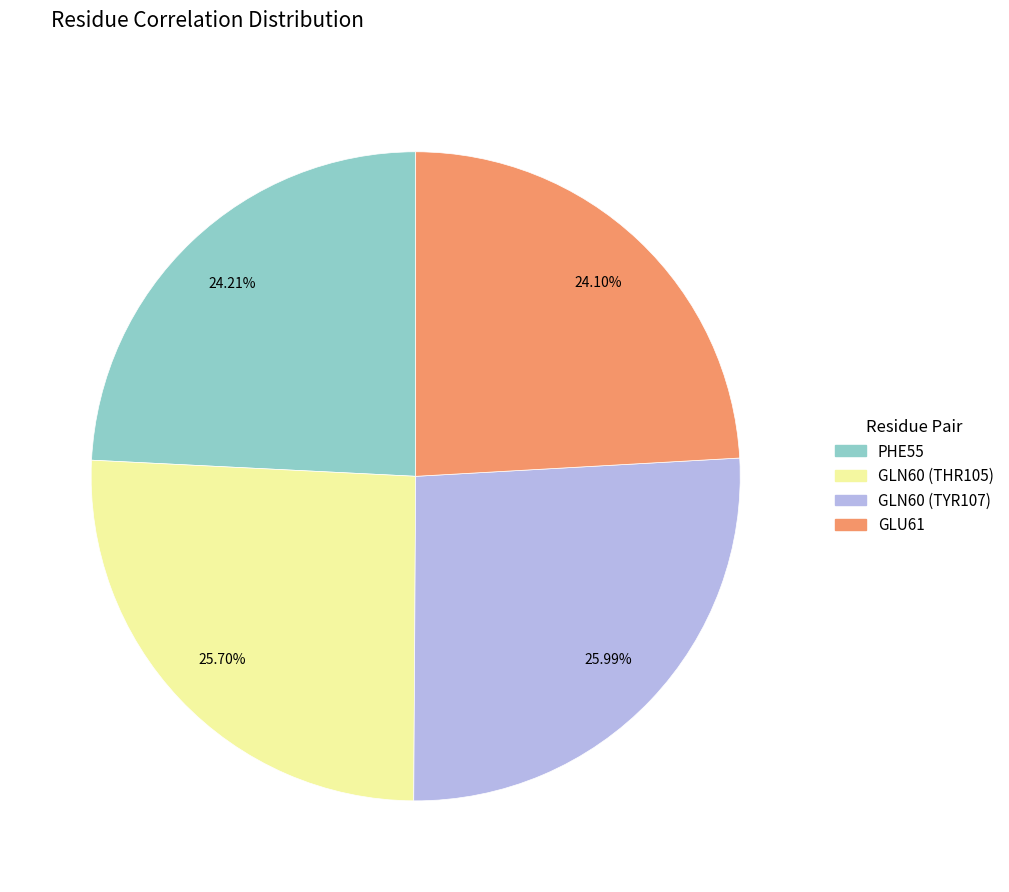

Is there a majority slice in this chart?

No